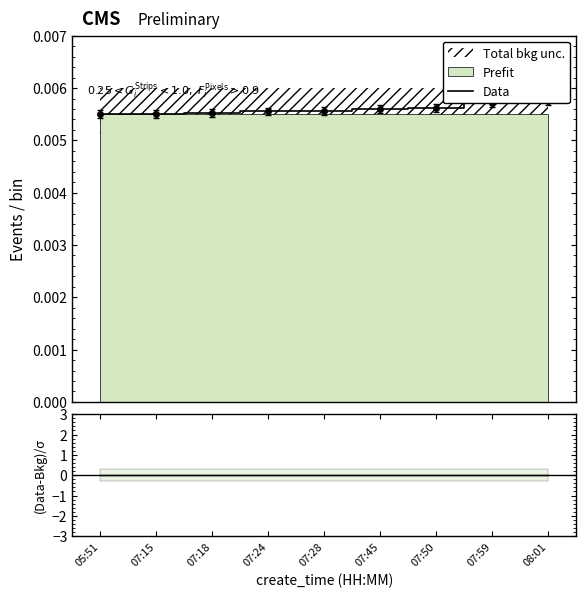

True or false: Data has more than 0 points higher than both neighbors.

False